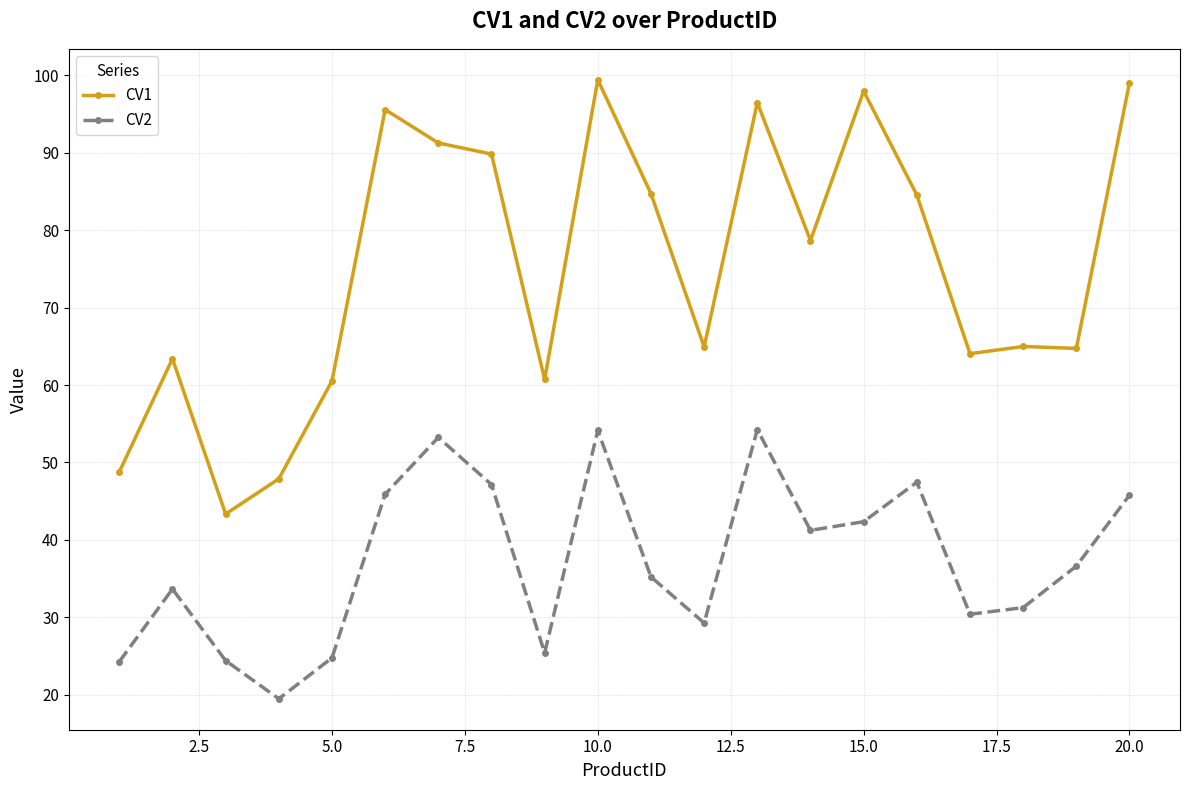

List the series in order of their peak value, highest first.

CV1, CV2